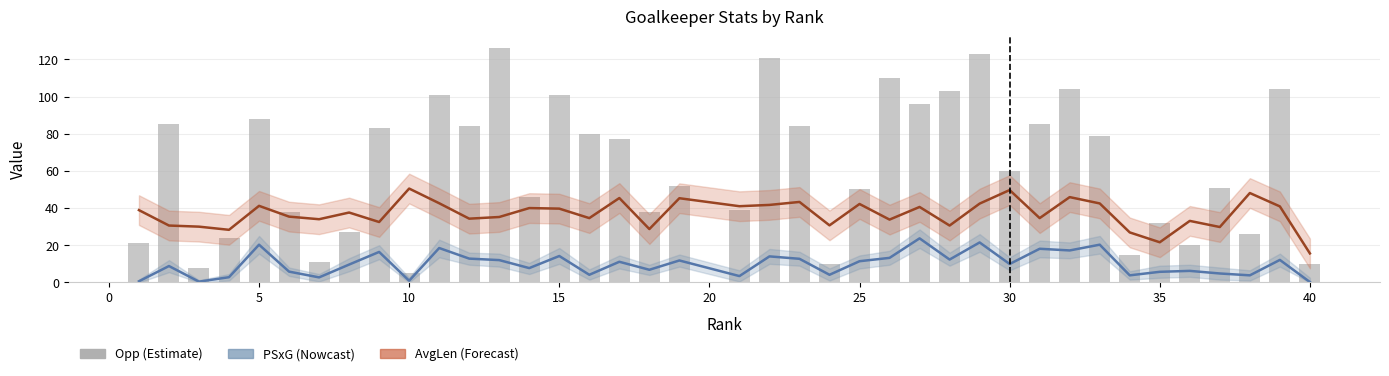

How many data points in AvgLen (Forecast) are less than 37?

19